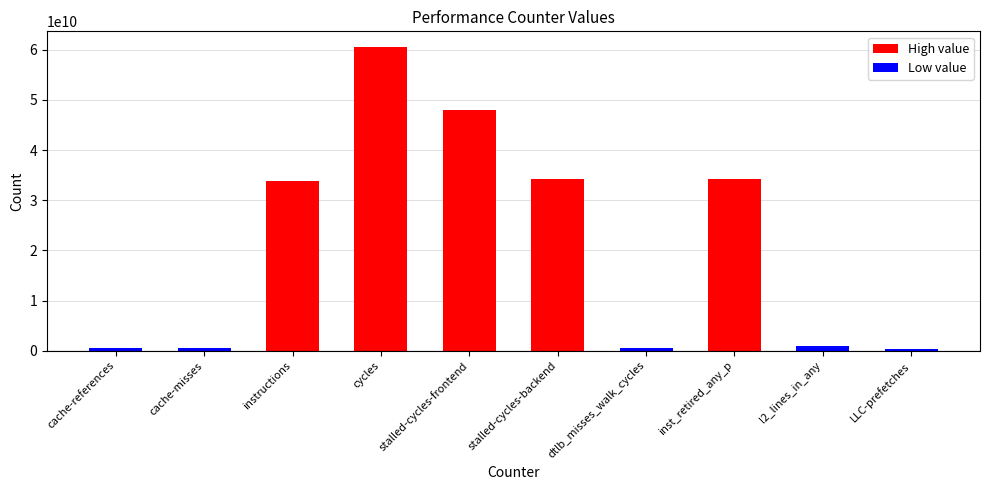

What is the difference between the values at instructions and cycles?

26899274557